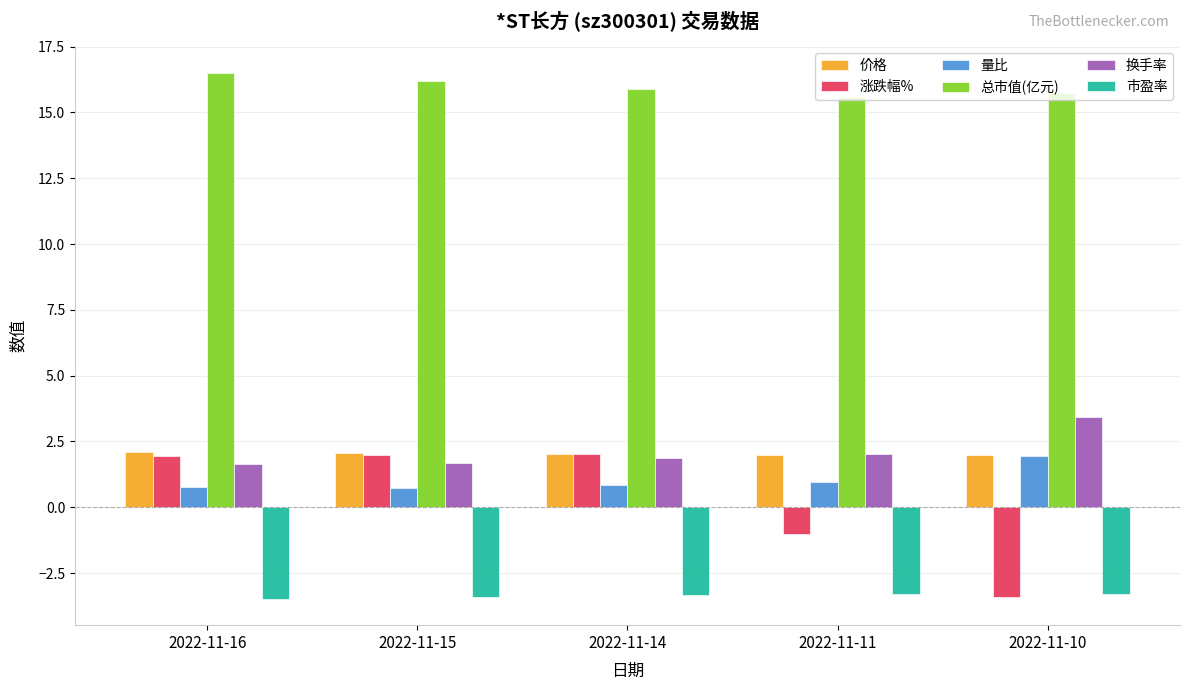

What is the value of the 涨跌幅% bar at the 4th from the left?

-1.0